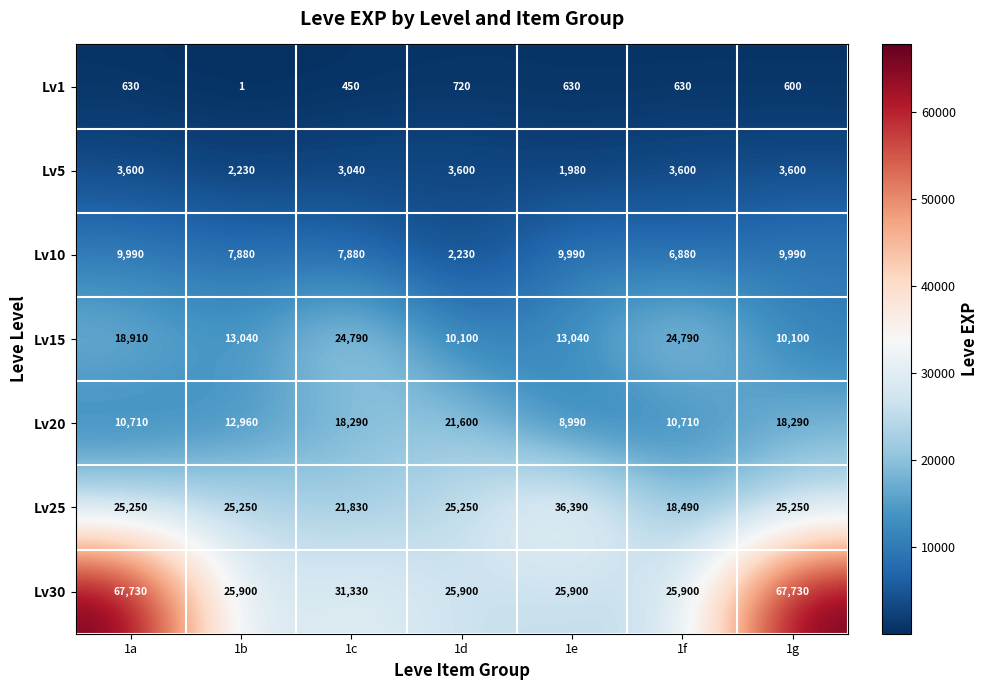

Which series has the widest spread of values?

Lv30